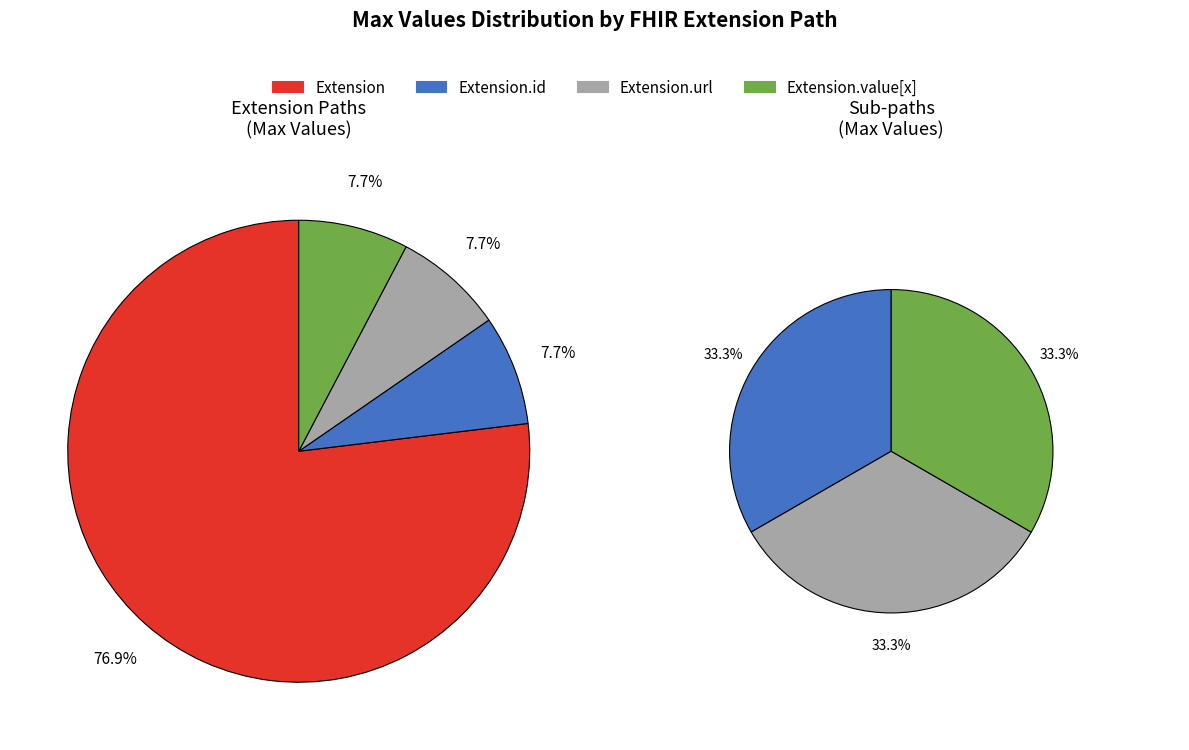

Combined, do Extension.url and Extension.extension account for over 50%?

Yes